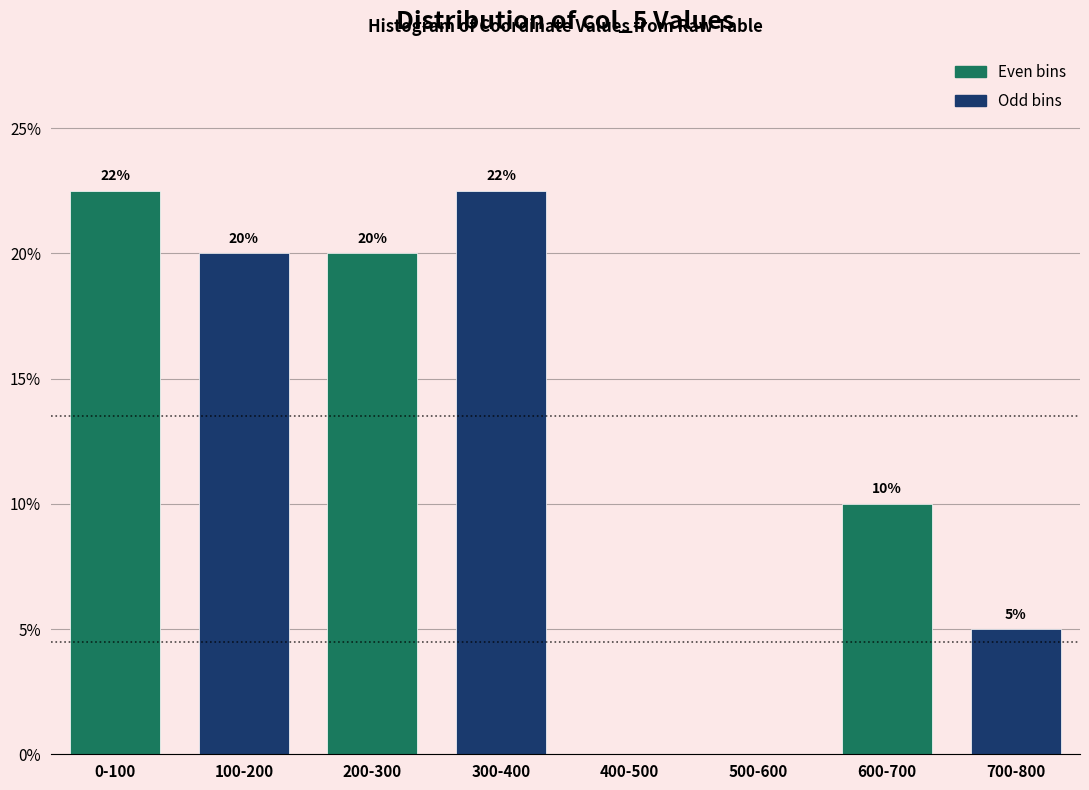

What is the greatest value displayed?

22.5